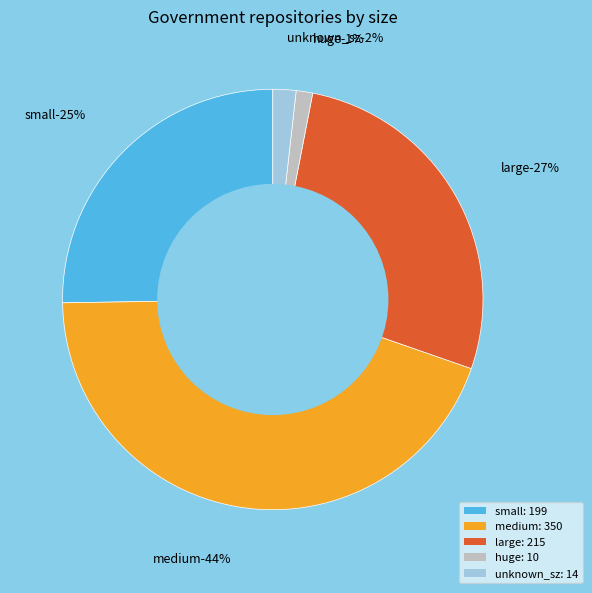

What is the ratio of the value at large to the value at small?

1.1